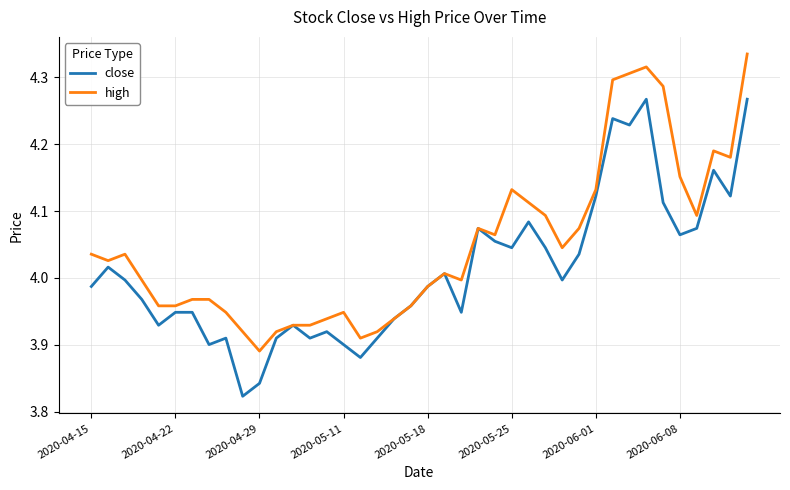

True or false: high has more than 2 points higher than both neighbors.

True